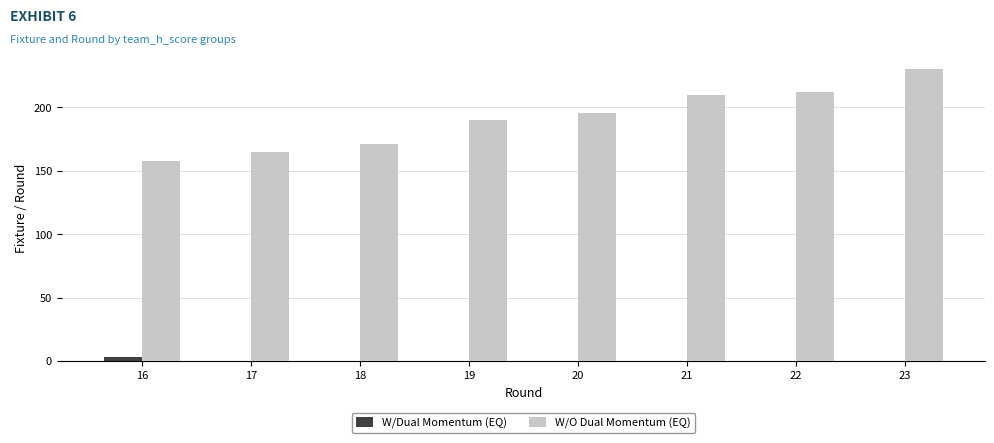

At which category is the sum across all series the highest?

23